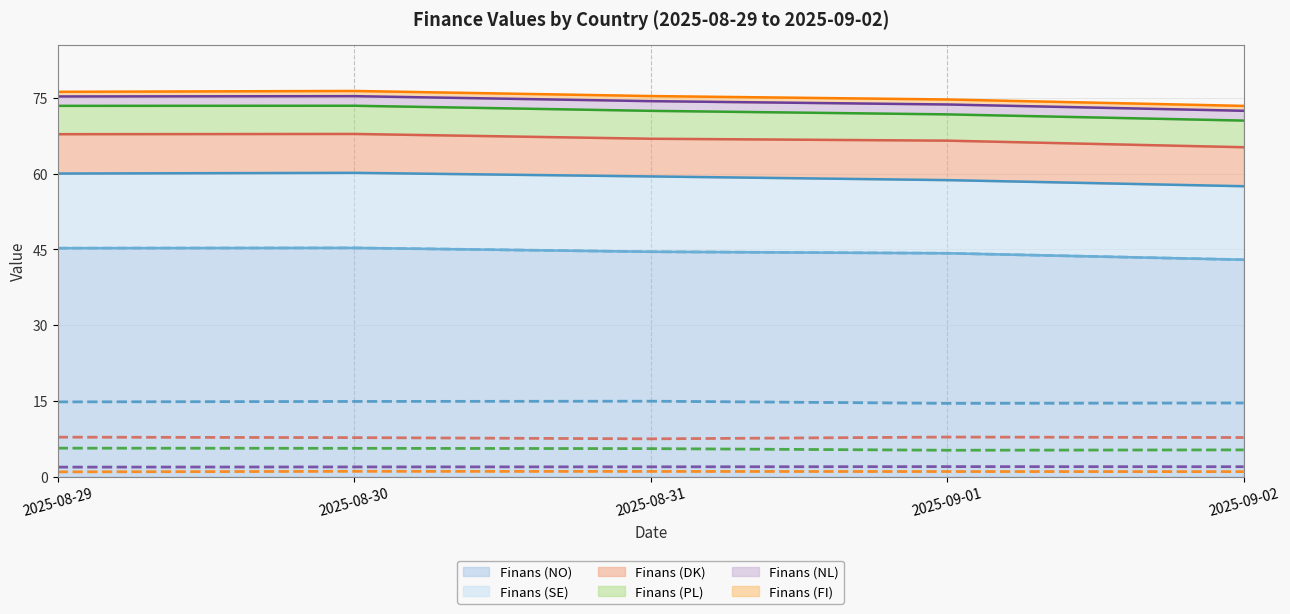

Does the chart display data point markers on the line(s)?

No